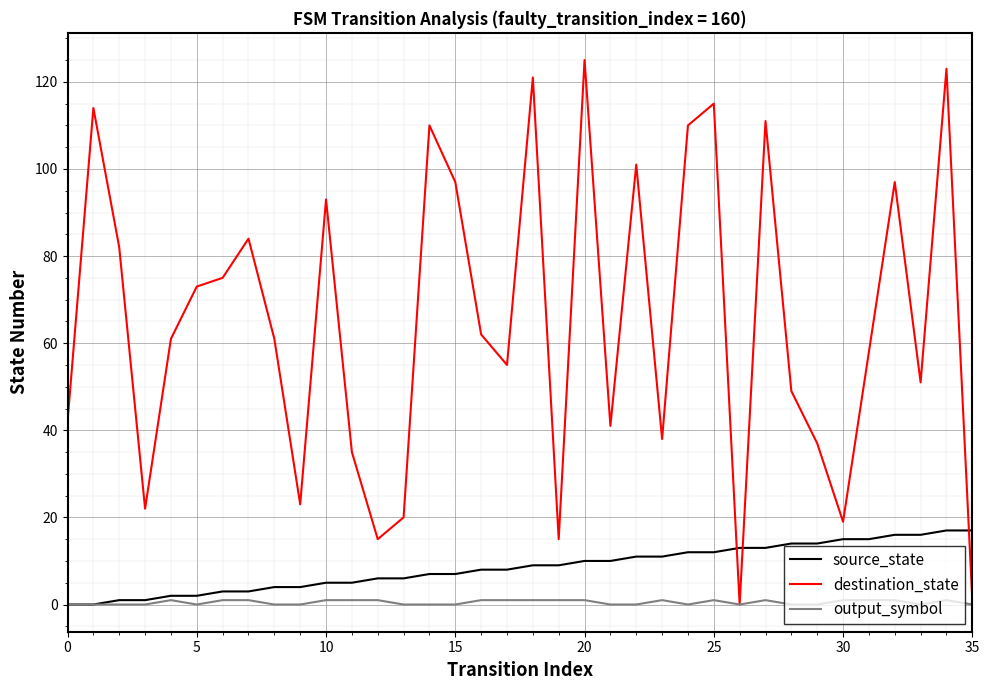

Which series has the largest total across all categories?

destination_state